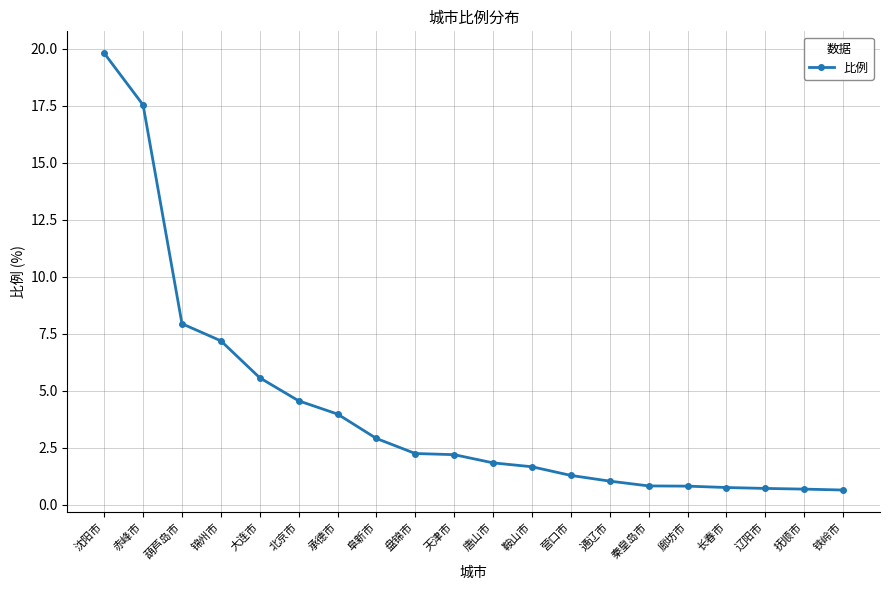

What is the label of the 13th point from the right?

阜新市